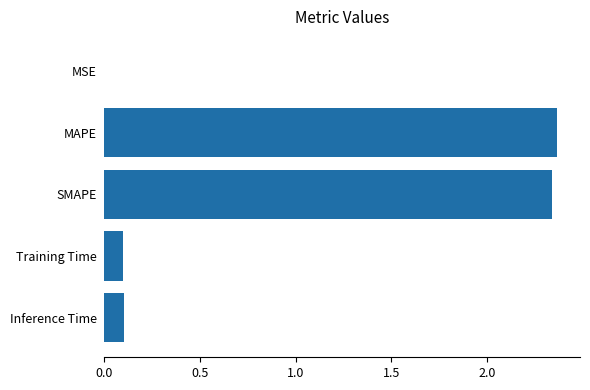

The value at Training Time is 0.1. True or false?

True